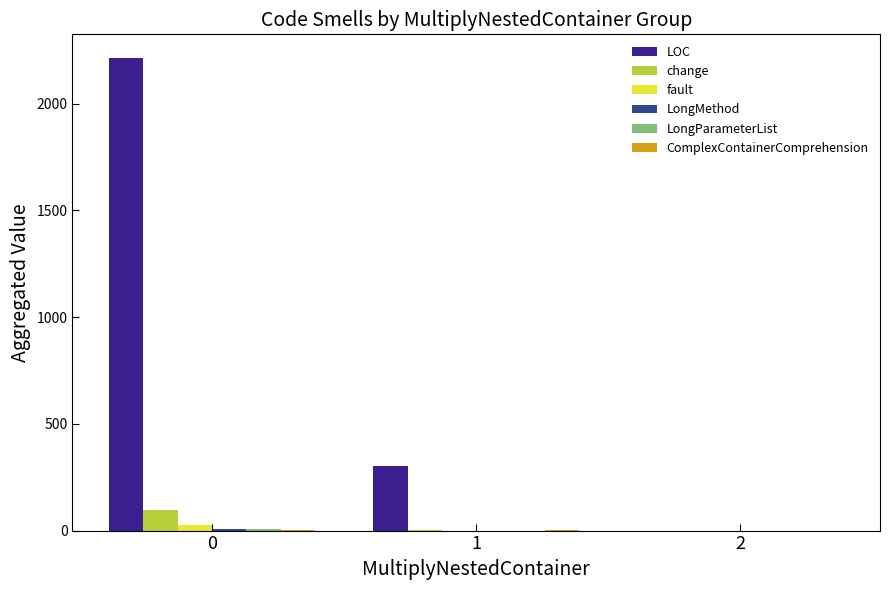

What is the sum of all change values?

101